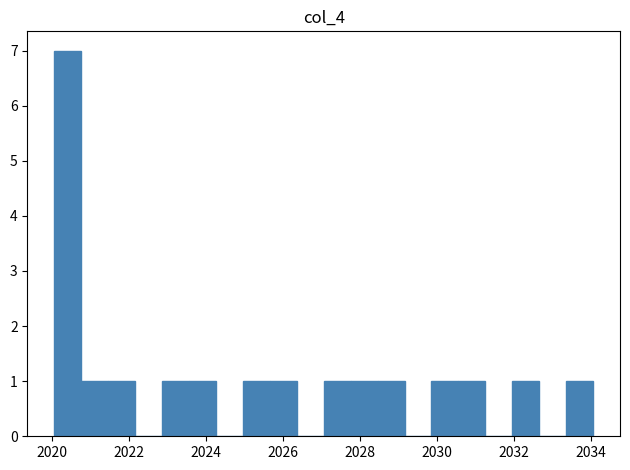

Read against the x-axis, roughly where is the centre of the tallest bar?

2020.4